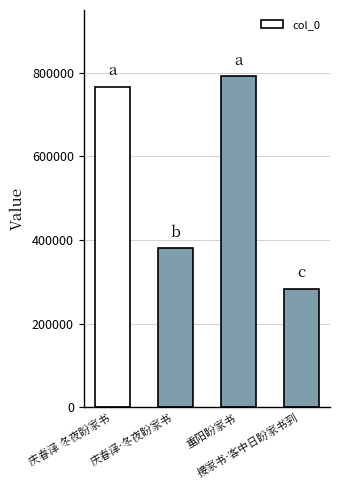

What is the label of the 1st bar from the right?

接家书·客中日盼家书到